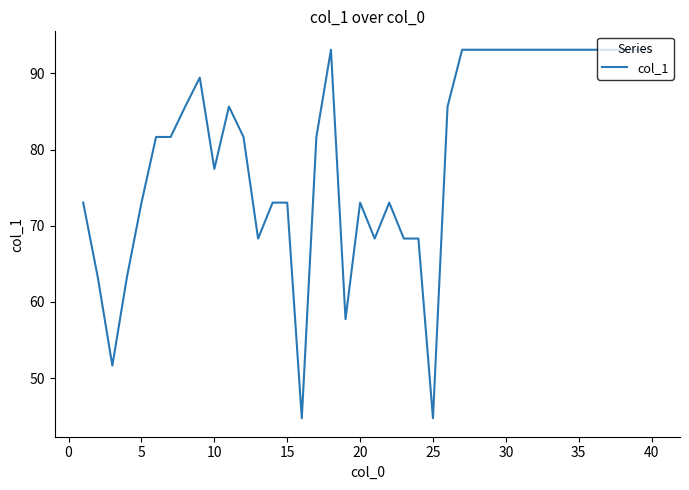

What is the difference between the maximum and minimum values?

48.4